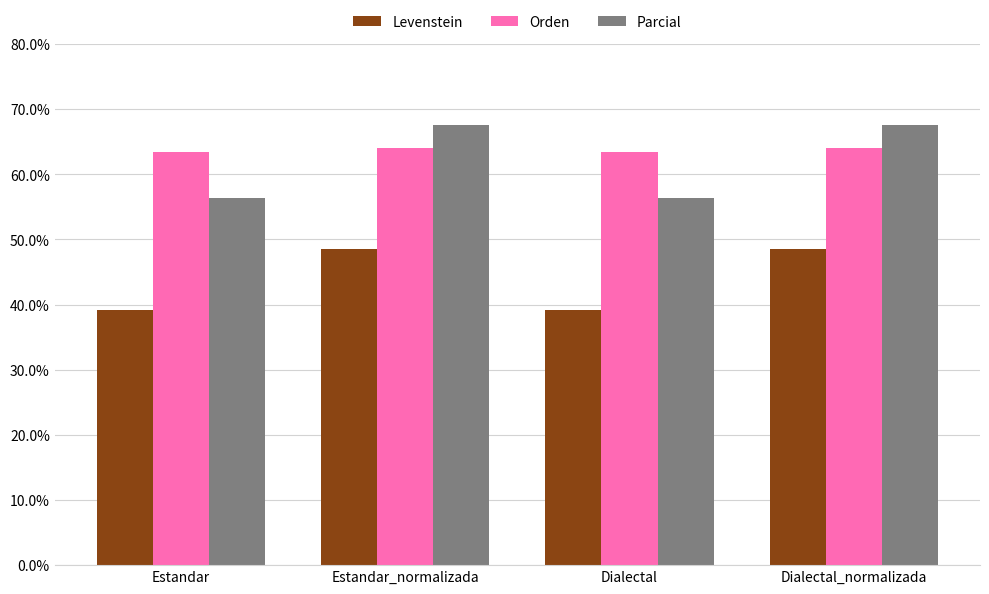

Reading right to left, transcribe all the data shown in this chart.

Levenstein: Dialectal_normalizada=48.5	Dialectal=39.1	Estandar_normalizada=48.5	Estandar=39.1
Orden: Dialectal_normalizada=64.0	Dialectal=63.4	Estandar_normalizada=64.0	Estandar=63.4
Parcial: Dialectal_normalizada=67.6	Dialectal=56.3	Estandar_normalizada=67.6	Estandar=56.3